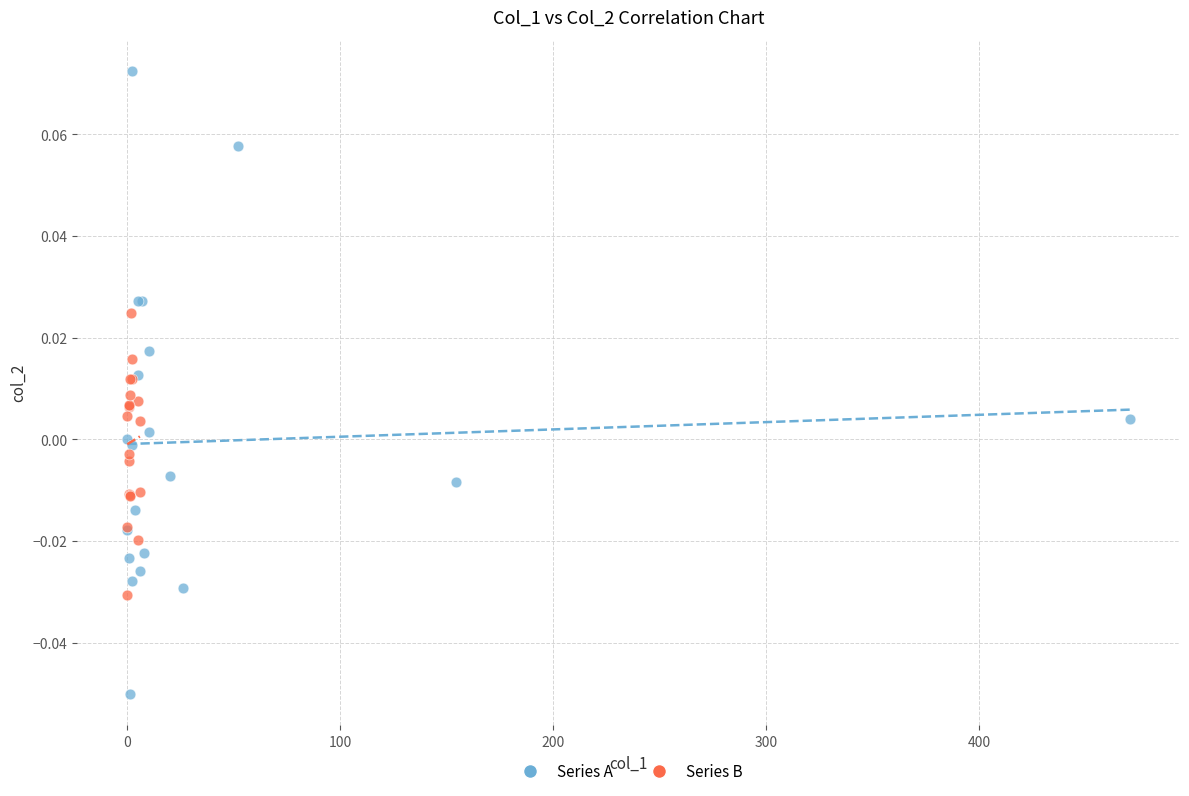

Which series contains the highest Y value?

Series A